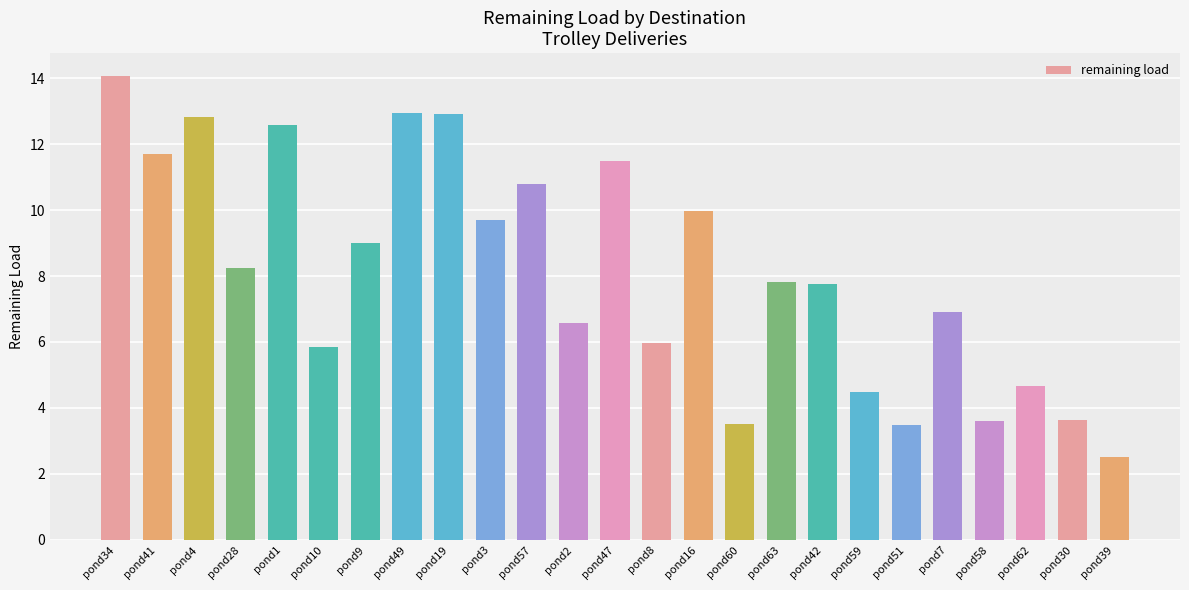

What is the value of the 2nd bar from the left?

11.7